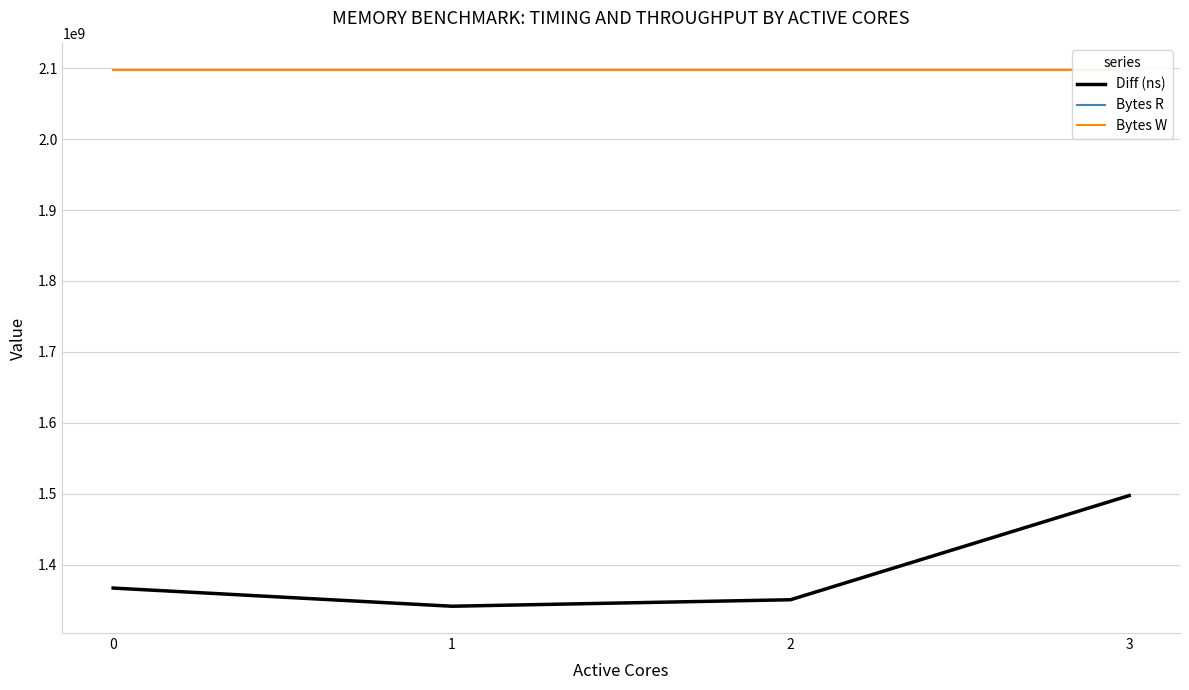

How many data points in Diff (ns) are above 1366873884?

1